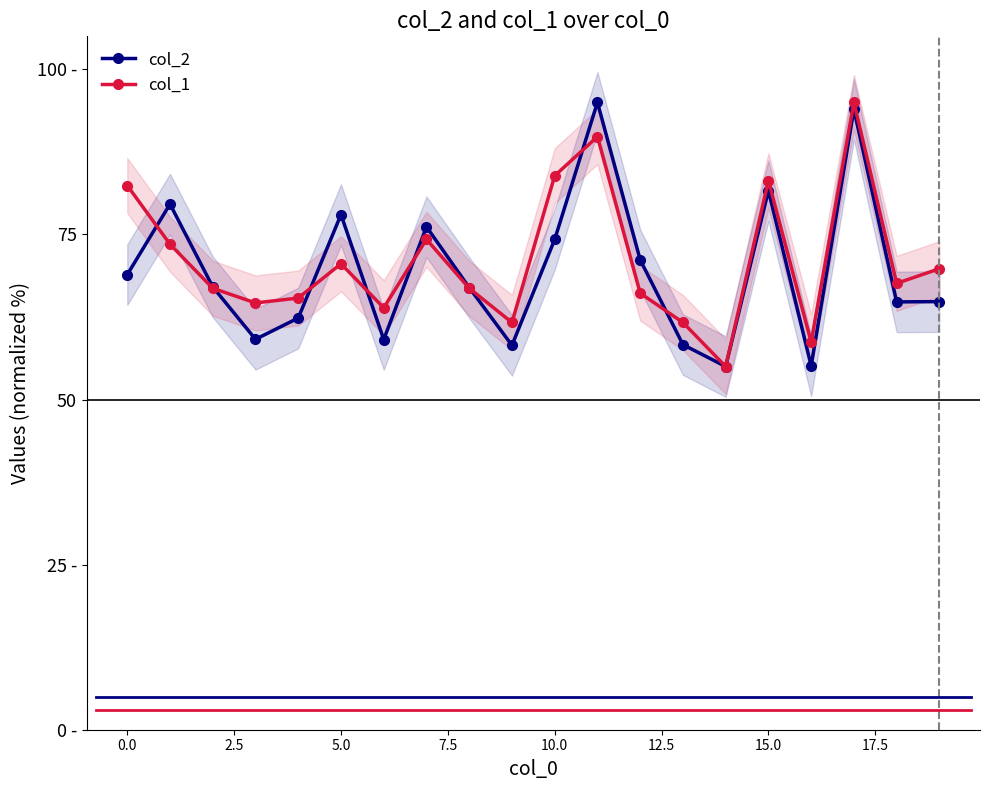

True or false: col_2 and col_1 intersect in this chart.

True